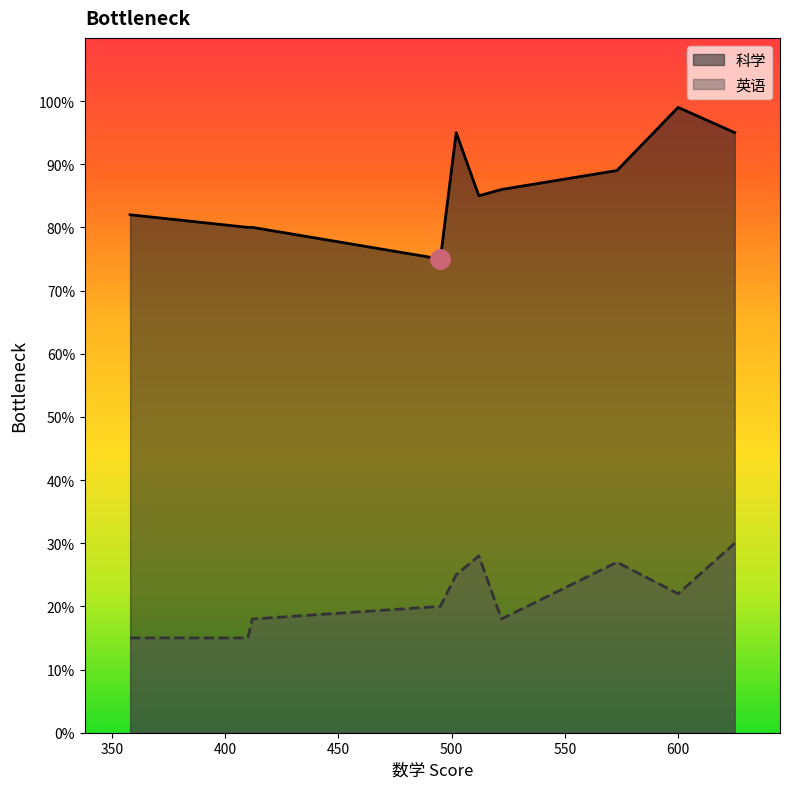

In 英语, how many points are higher than both neighbors (excluding endpoints)?

2